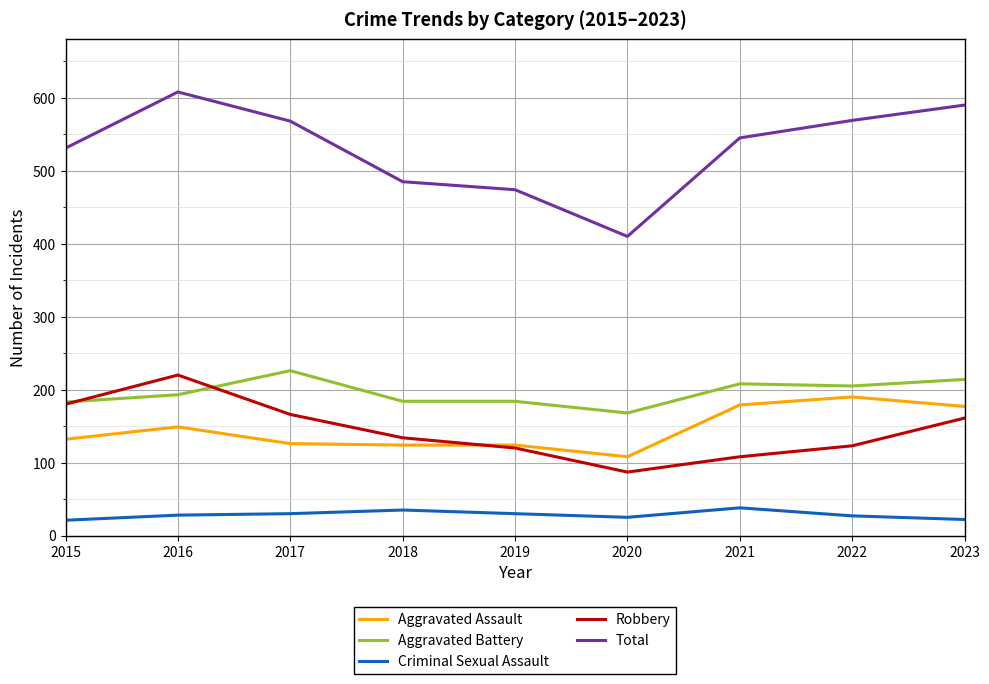

True or false: Aggravated Battery has a value of 246 at 2019.

False